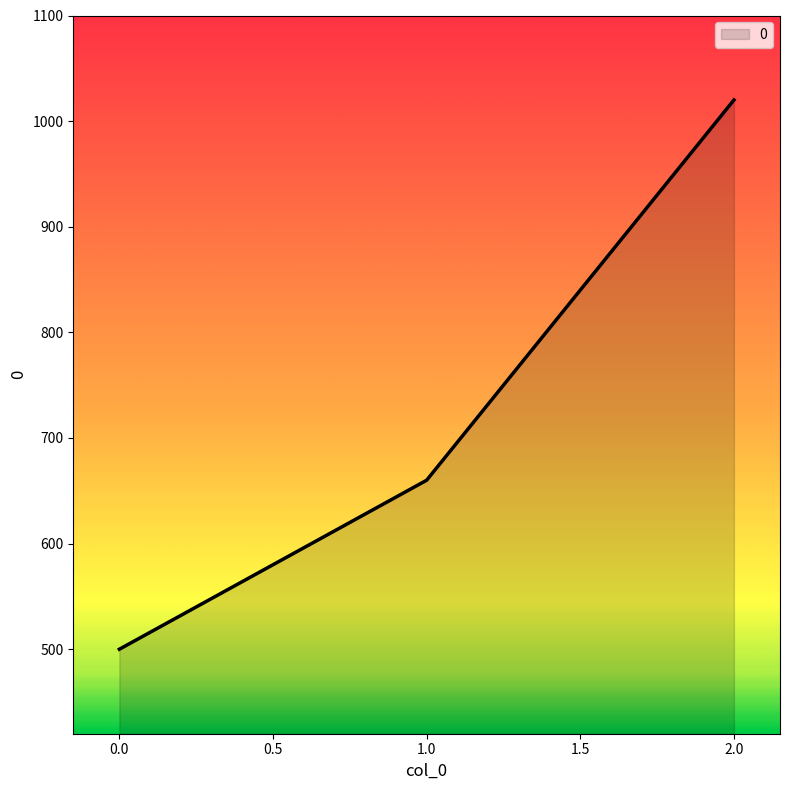

What is the difference between the maximum and minimum values?

520